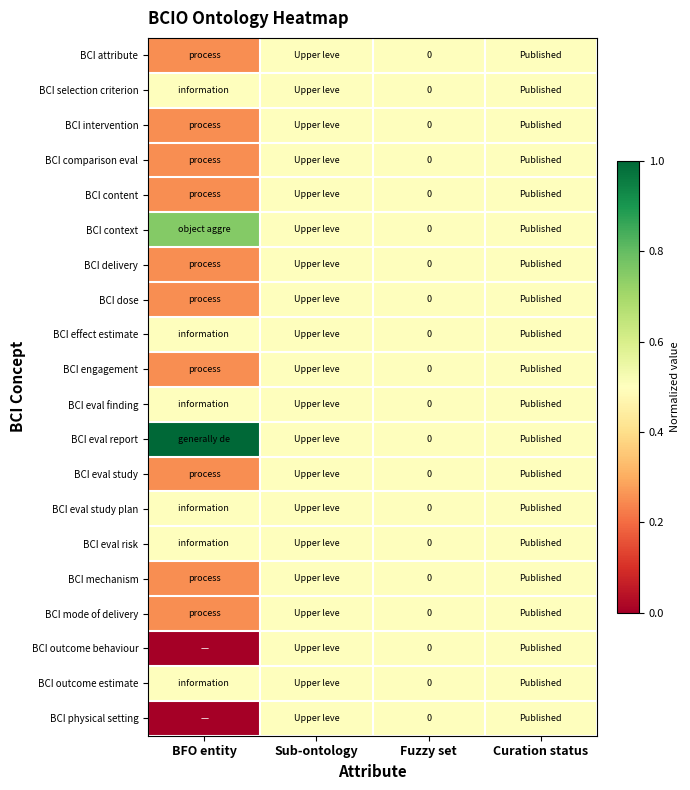

Count the BCI comparison eval values in the range 0 to 1.

4